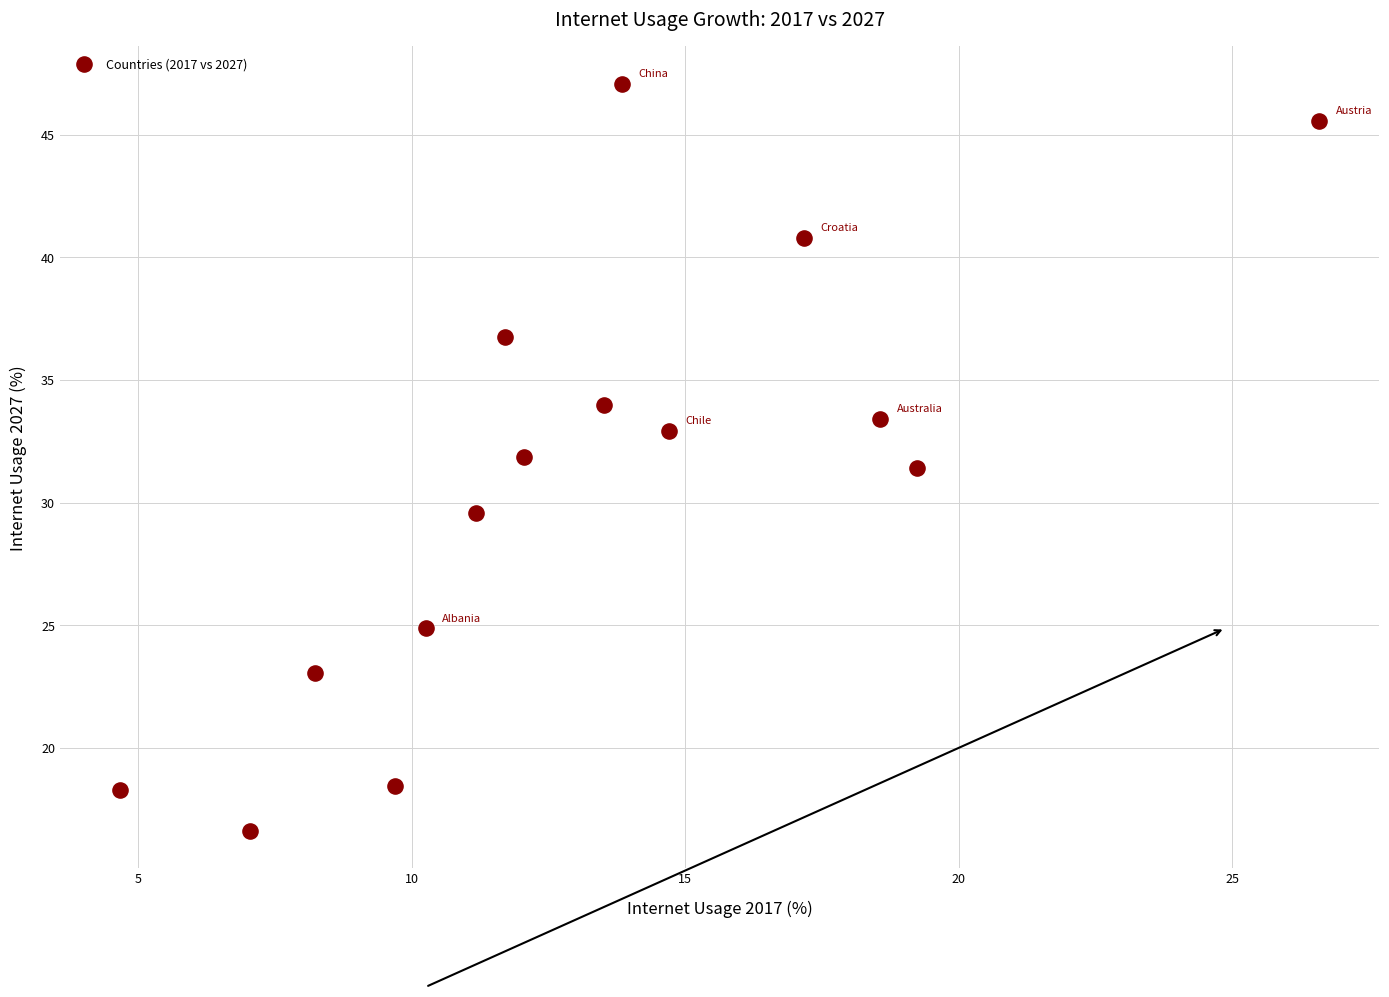

What Y value in the scatter plot is closest to 31?

31.4